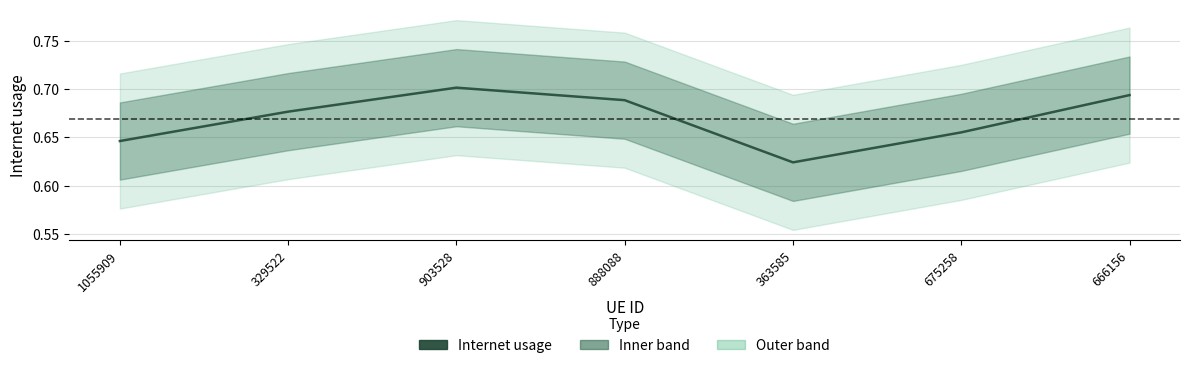

The value at 888088 is 1.0. True or false?

False